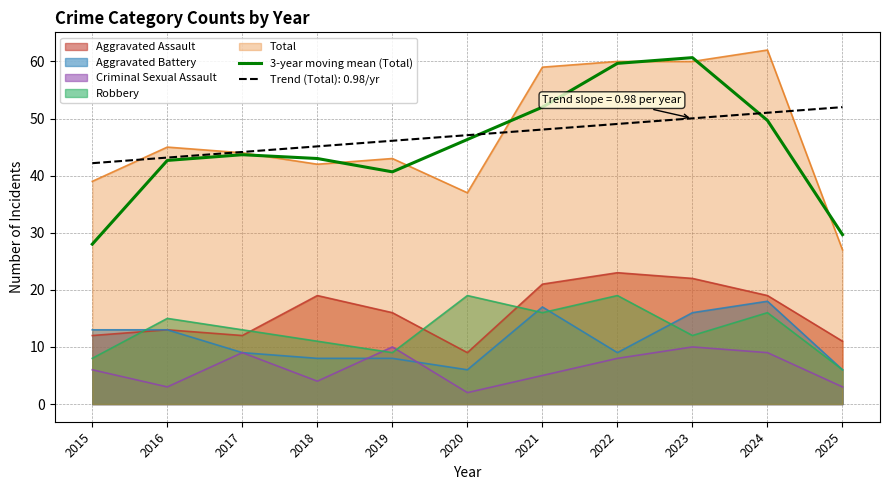

The value at 2021 is 52.0. True or false?

True